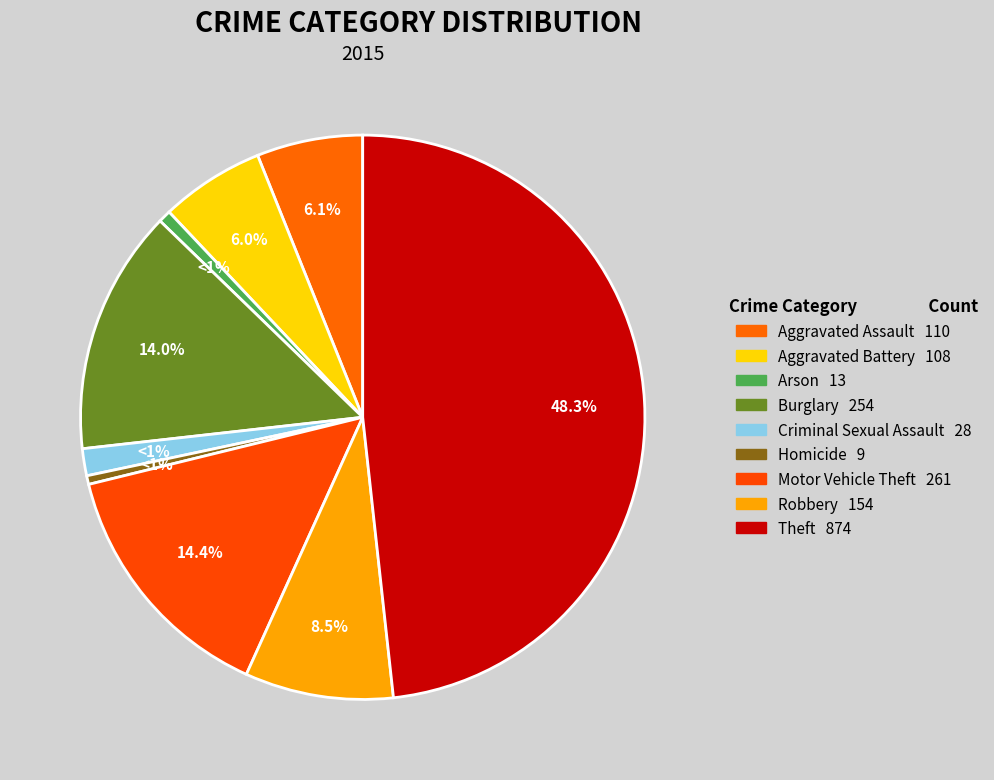

Is it true that Robbery is 1% of the pie?

False